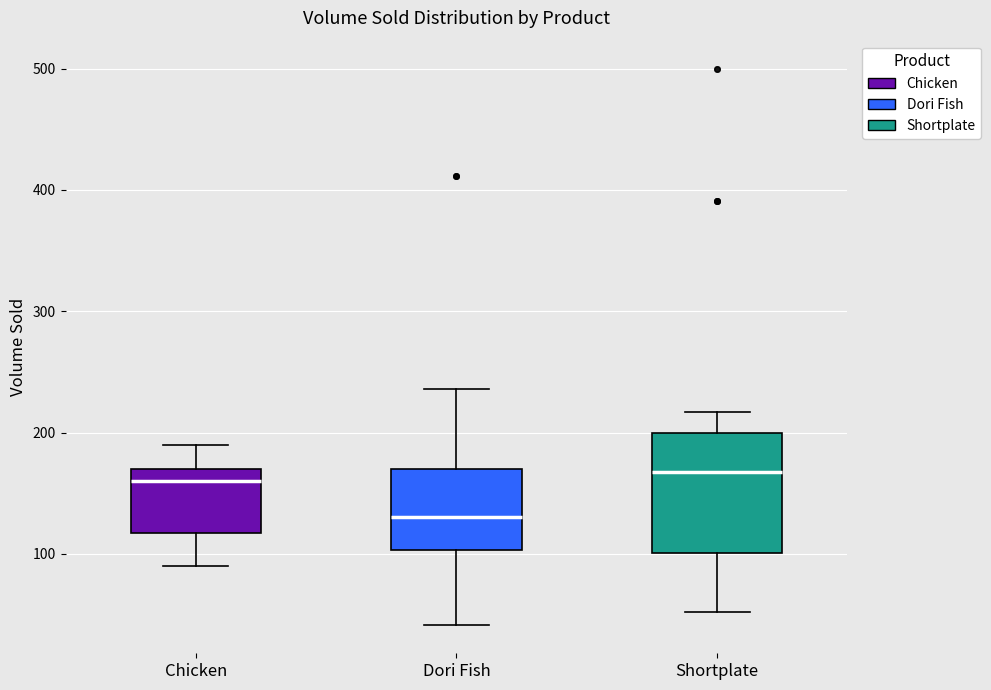

Which box is the tallest, from its lower edge to its upper edge?

Shortplate